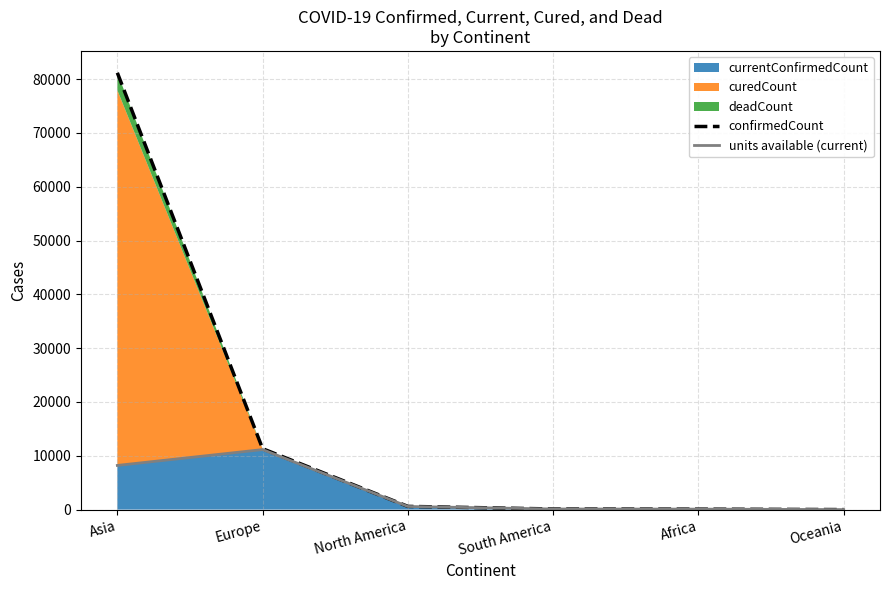

What is the sum of the units available (current) values at Africa and South America?

194